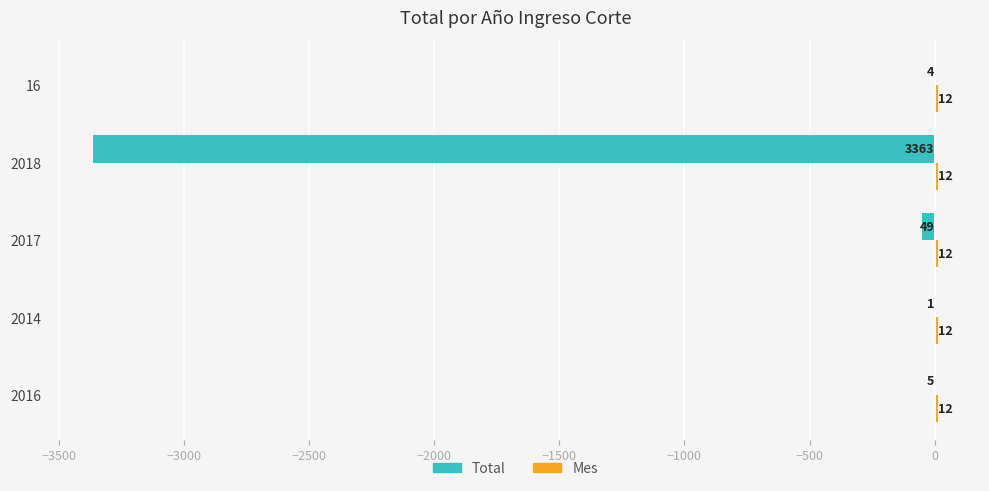

Between 2017 and 2018, which series saw the biggest shift?

Total